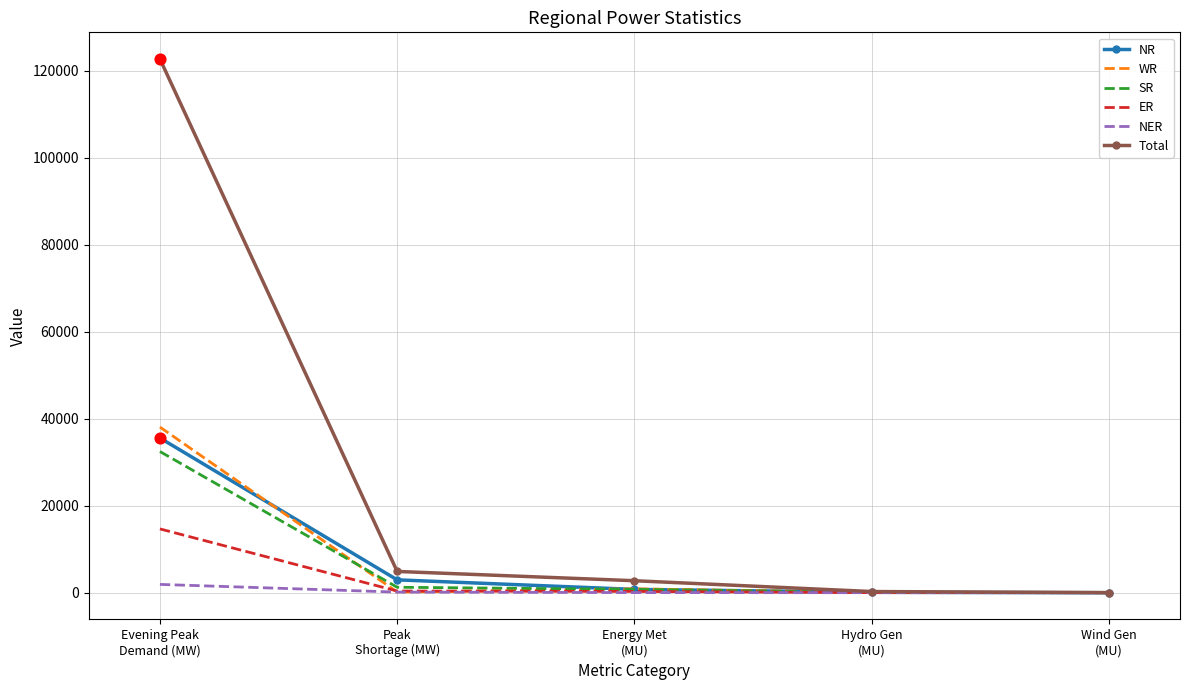

Is the value of SR at Evening Peak
Demand (MW) greater than the value of WR at Evening Peak
Demand (MW)?

No